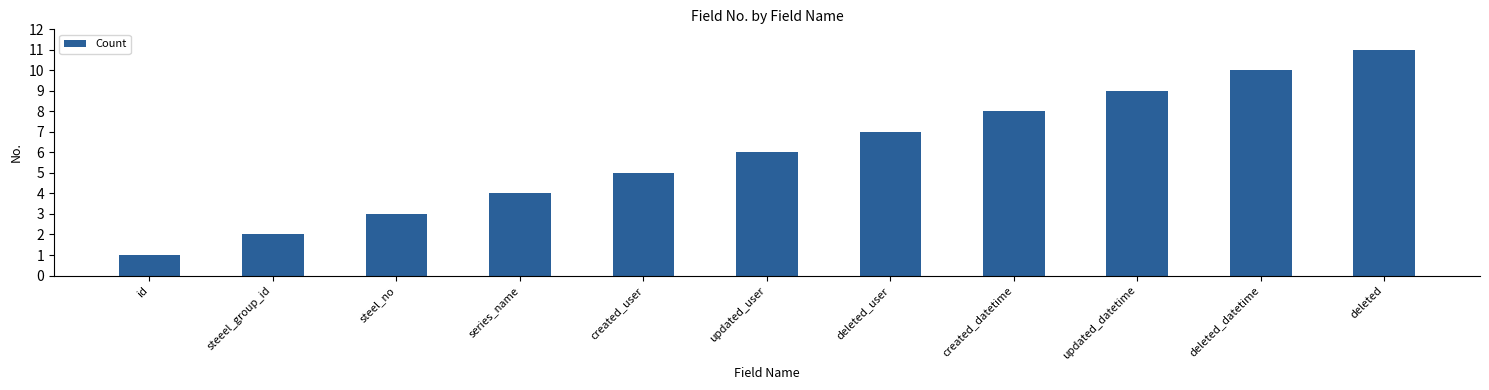

Reading left to right, transcribe all the data shown in this chart.

id=1	steeel_group_id=2	steel_no=3	series_name=4	created_user=5	updated_user=6	deleted_user=7	created_datetime=8	updated_datetime=9	deleted_datetime=10	deleted=11